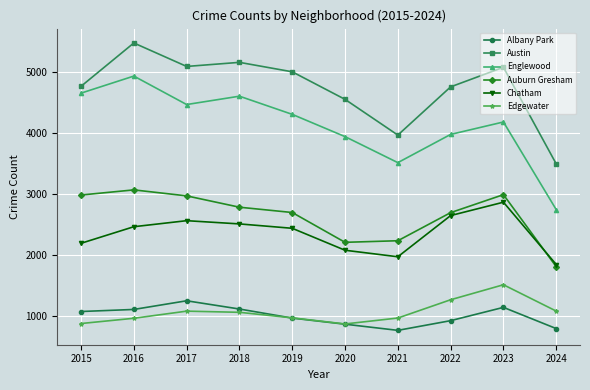

At which category does Austin reach its first local valley?

2017